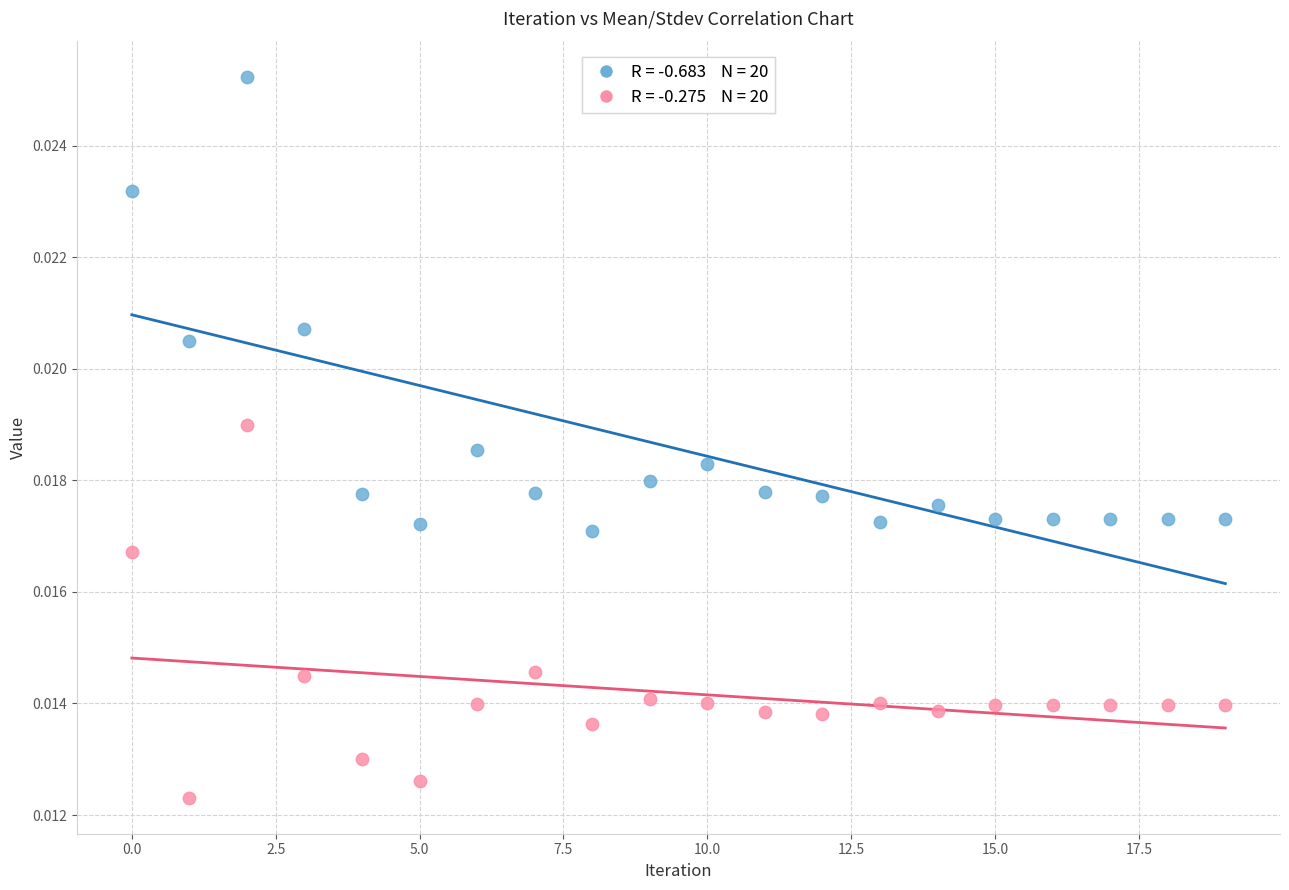

Count the number of points in this scatter plot.

40